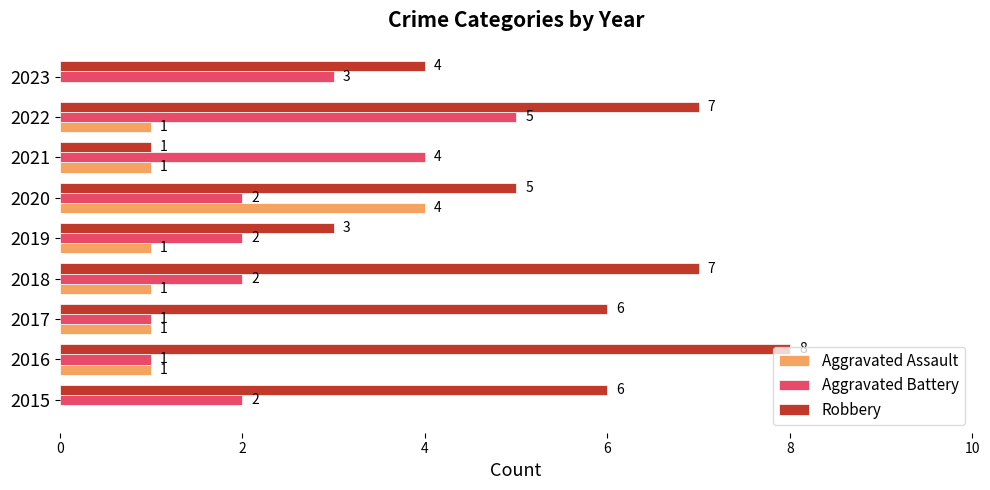

Is the value of Robbery at 2016 greater than the value of Aggravated Battery at 2023?

Yes